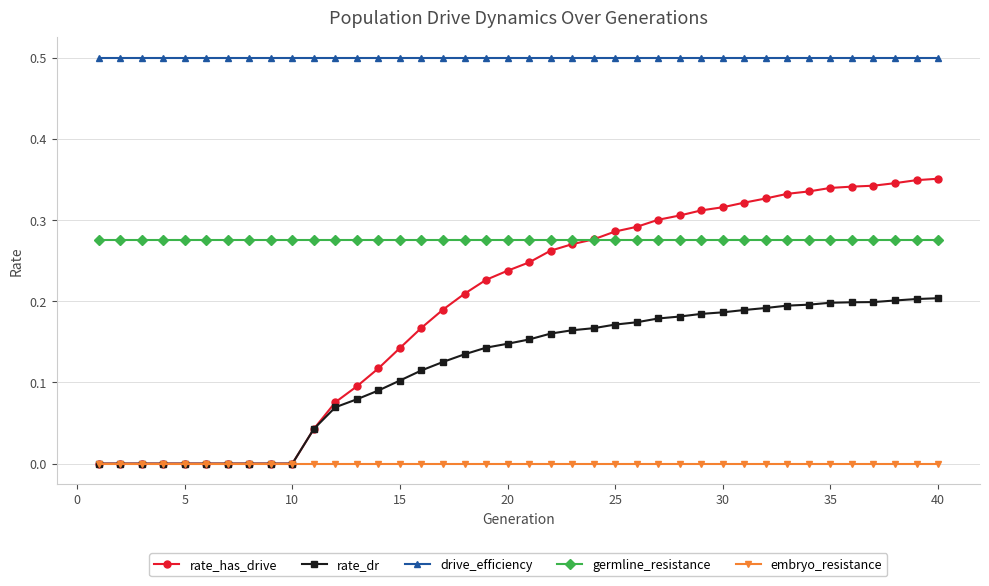

True or false: germline_resistance and embryo_resistance cross at least once.

False